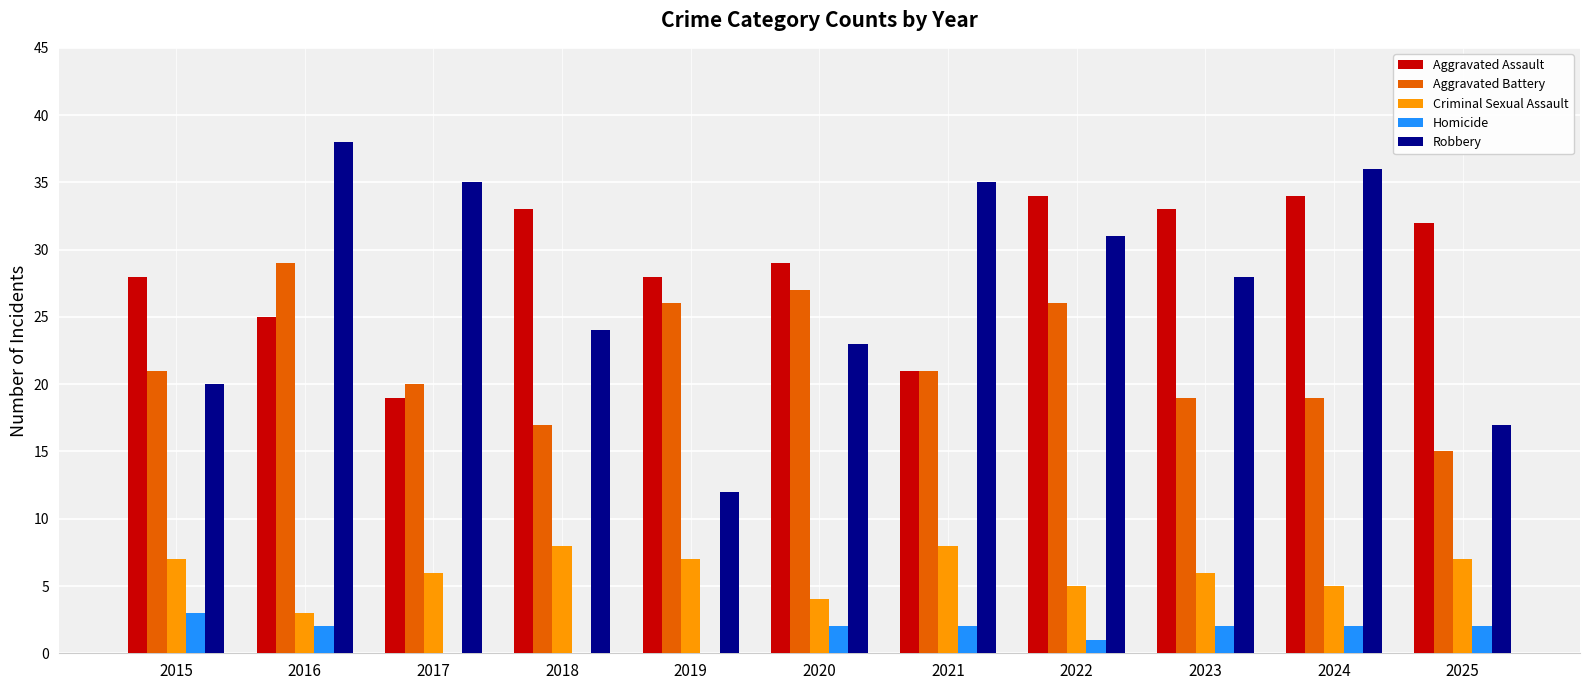

What is the difference between the Criminal Sexual Assault values at 2022 and 2020?

1